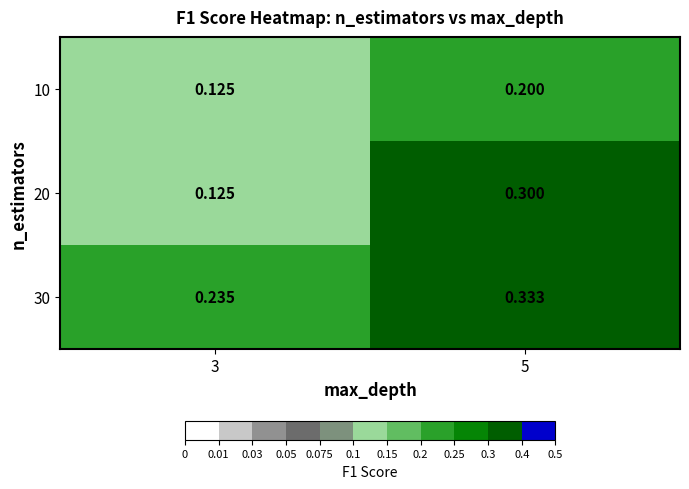

What is the total value across all series at 5?

0.8